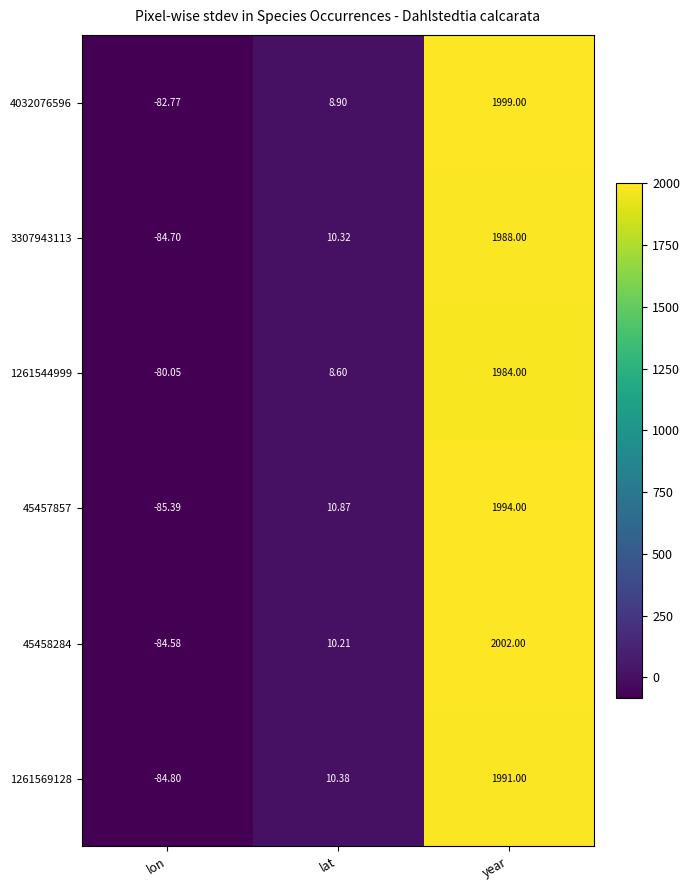

At which label is 1261544999 closest to 951?

lat